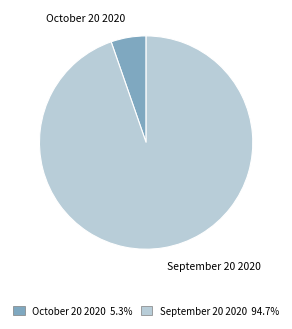

Count the number of slices in the pie.

2